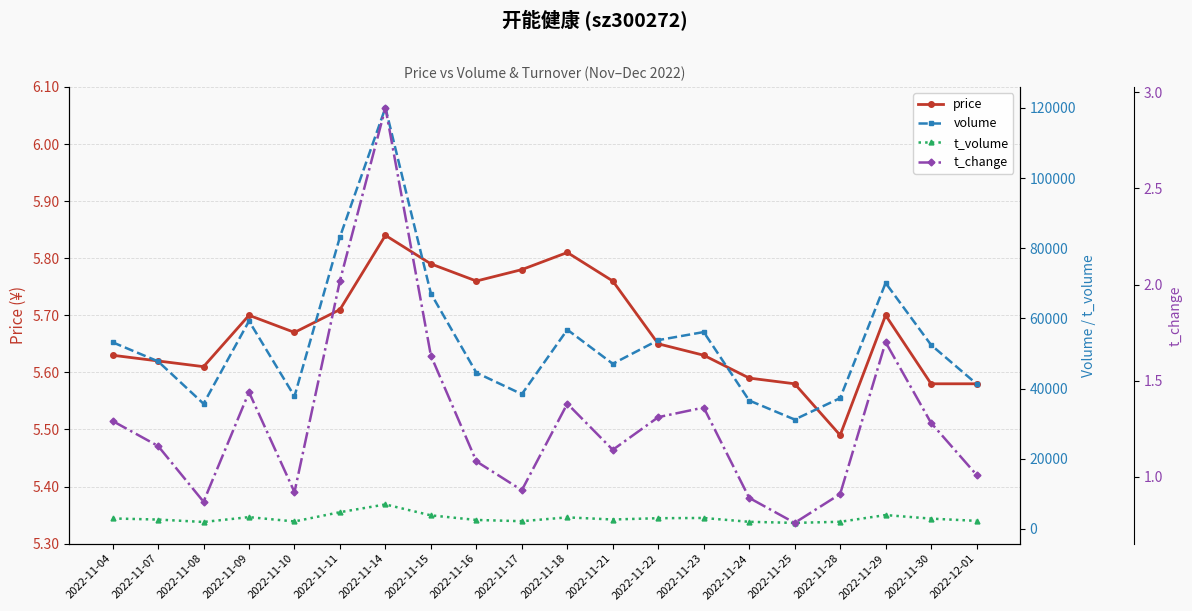

What is the smallest value displayed?

0.8